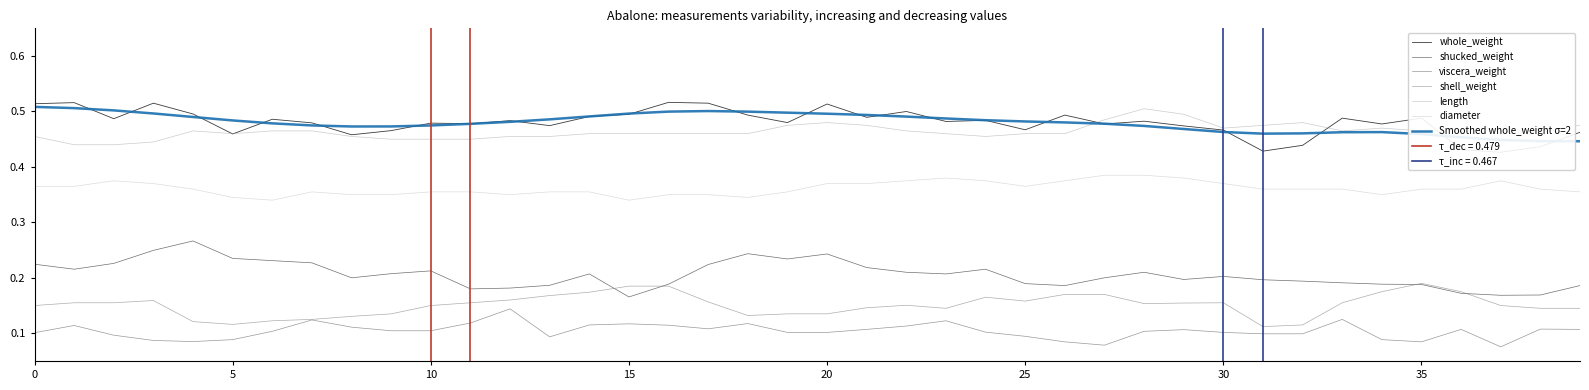

How many series are shown in this chart?

6